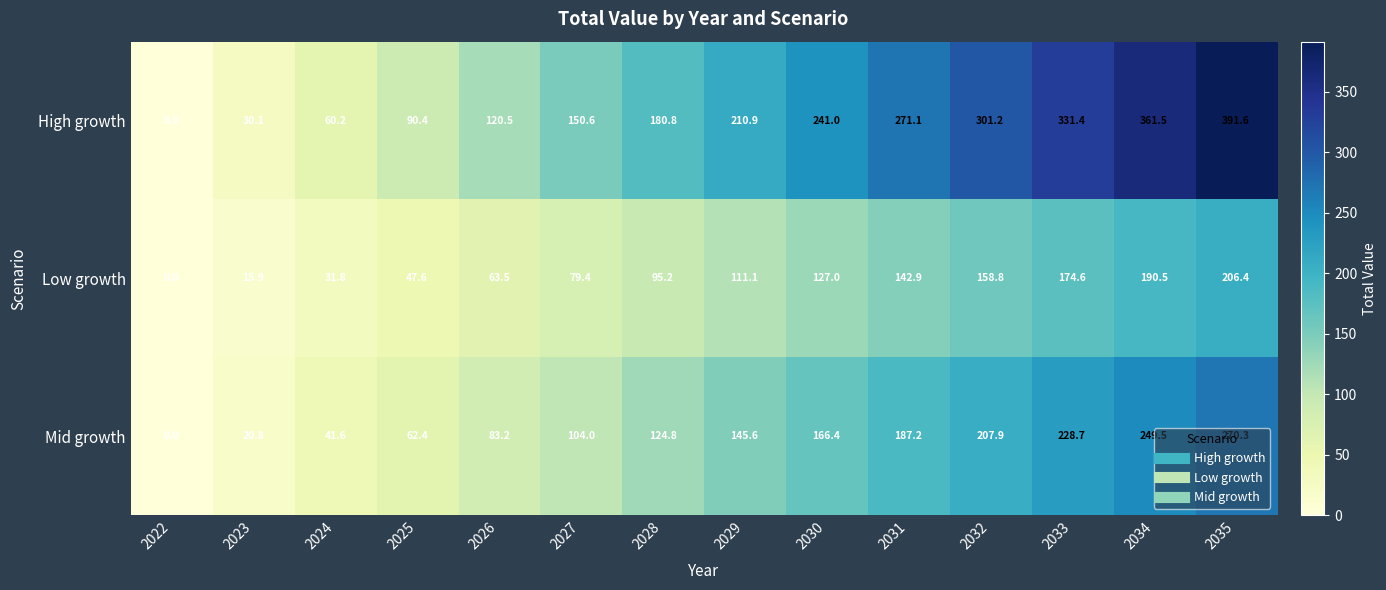

Where does the High growth series first go above 210?

2029